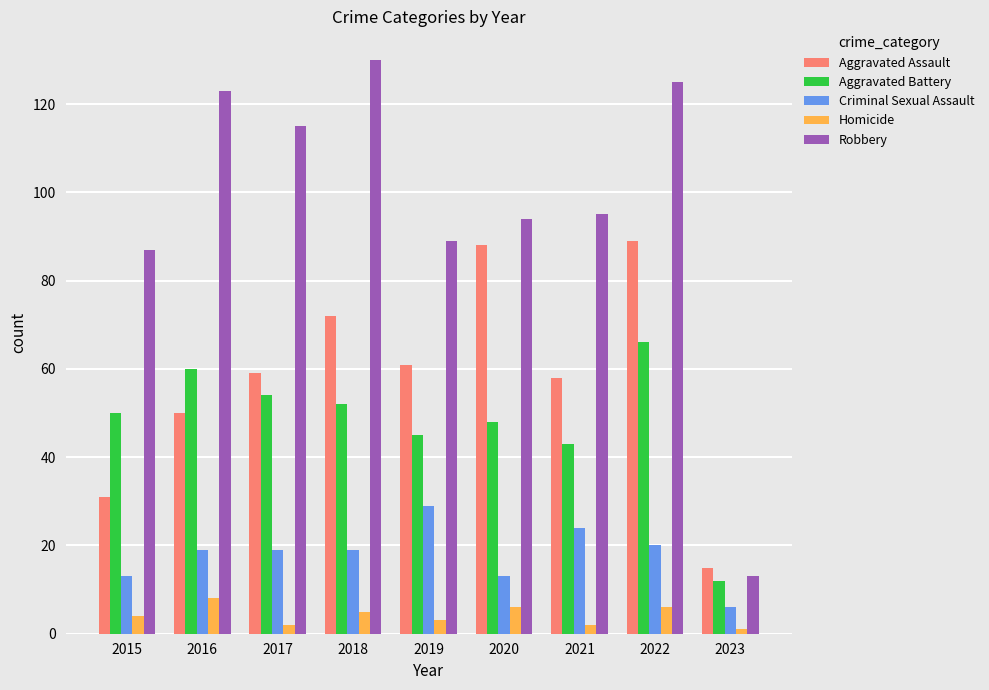

What is the spread (max minus min) of values at 2018?

125